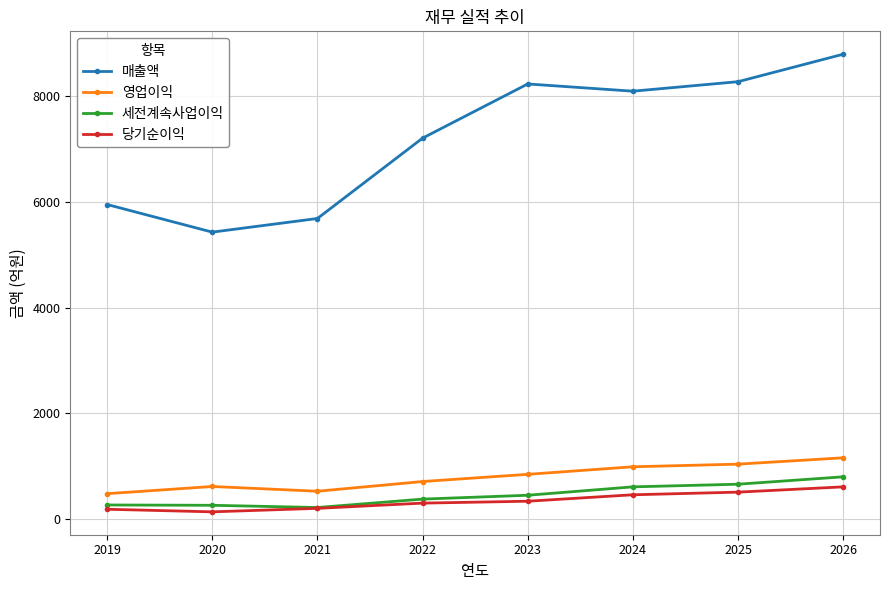

Which series has the widest spread of values?

매출액